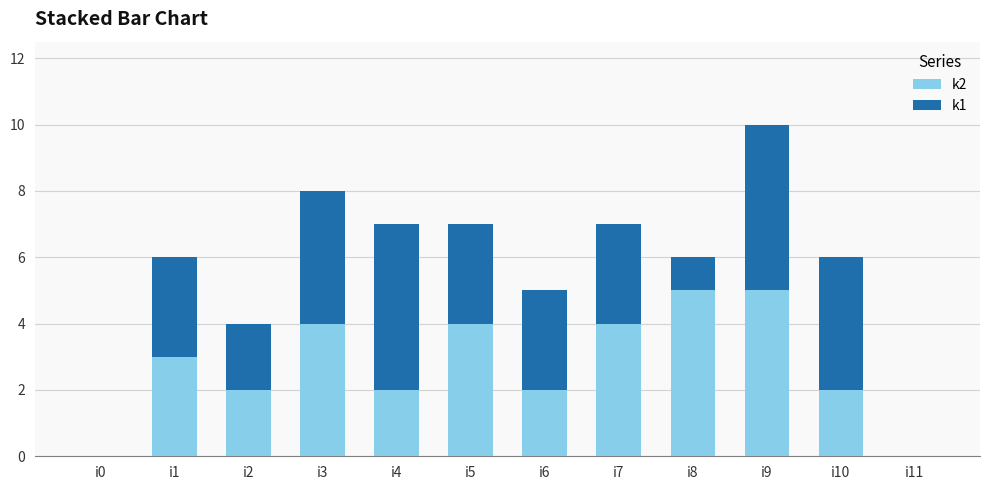

True or false: k2 has a value of 5 at i1.

False